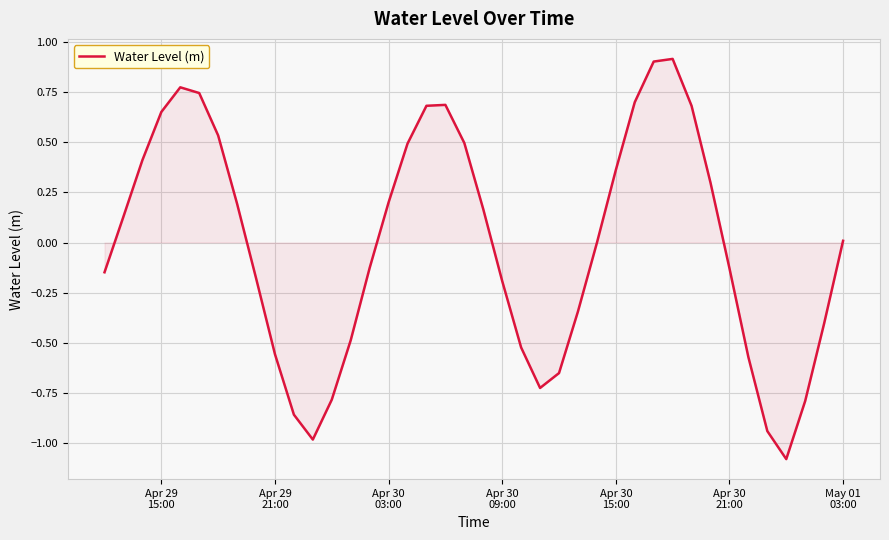

What is the maximum value shown in the chart?

0.9